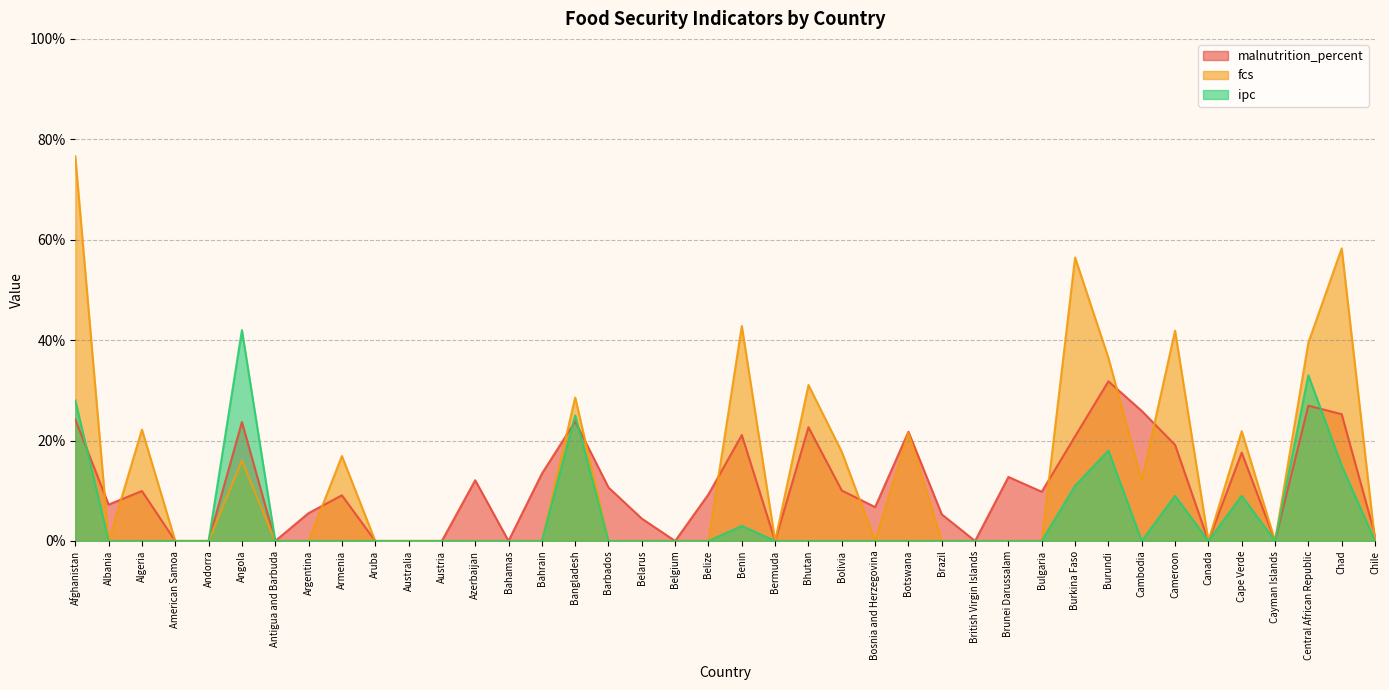

What is the label of the 39th point from the right?

Albania